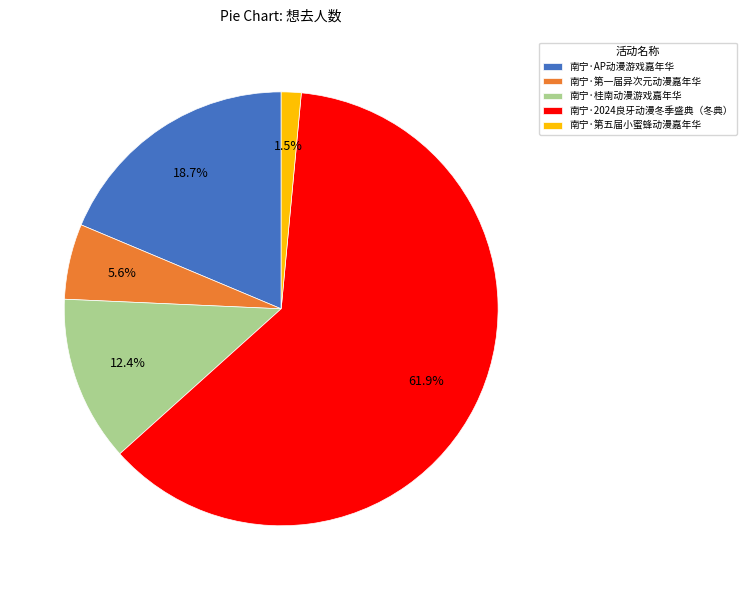

Approximately how many times larger is the value at 南宁·2024良牙动漫冬季盛典（冬典） compared to 南宁·桂南动漫游戏嘉年华?

5.0